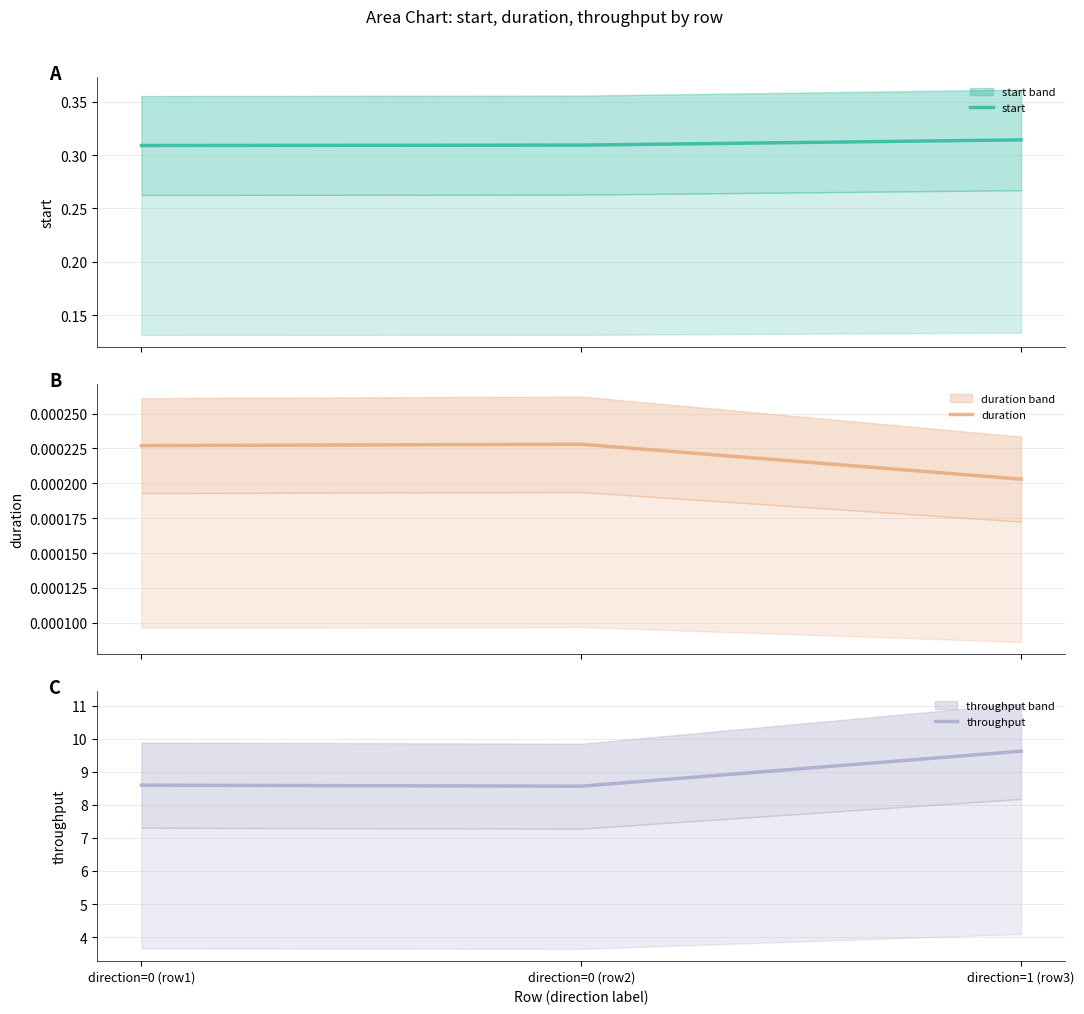

What is the value of the throughput point at the 2nd from the left?

8.6